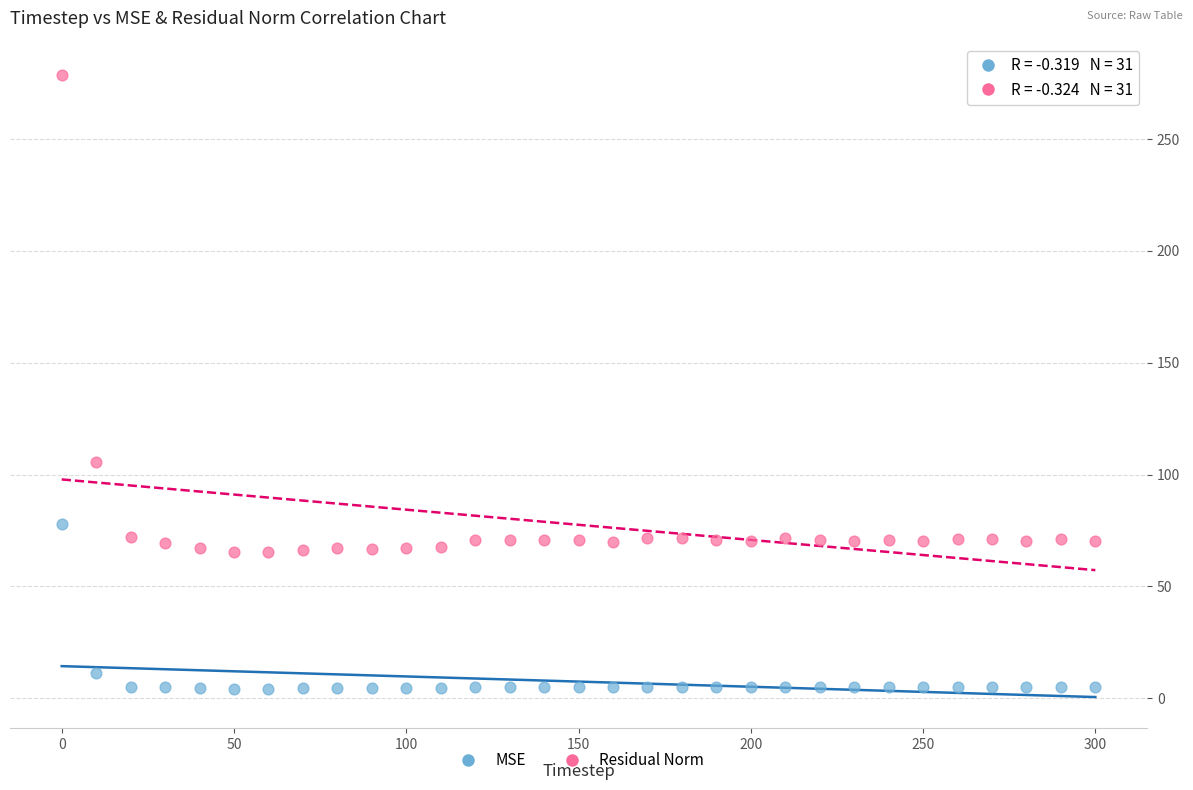

Across all data points, what is the range of X values (max minus min)?

300.0